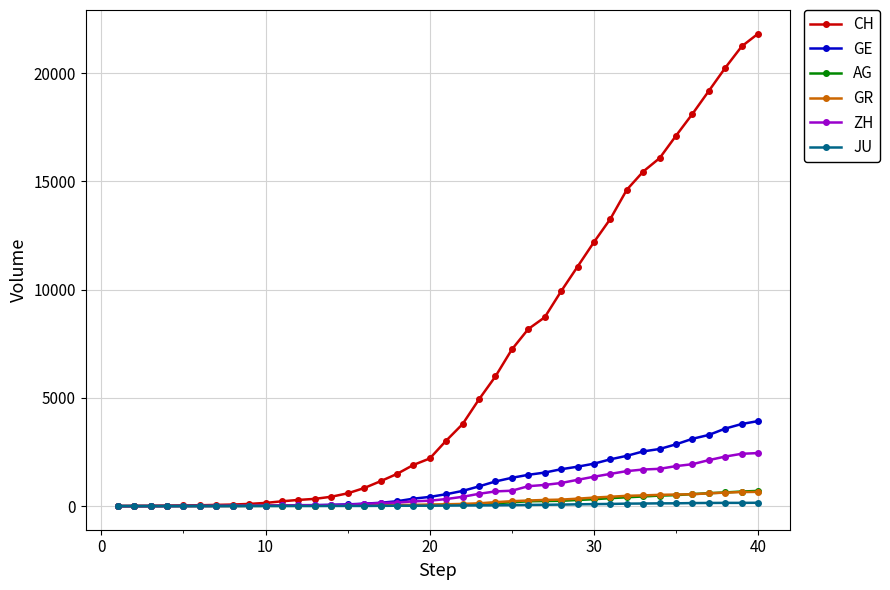

Which series has the largest total across all categories?

CH